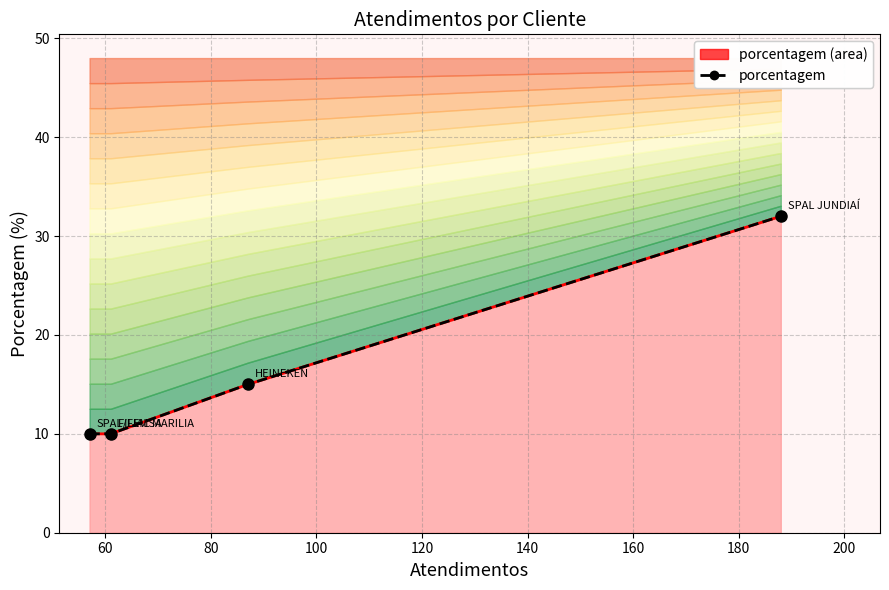

Approximately how many times larger is the value at 80 compared to 100?

0.5